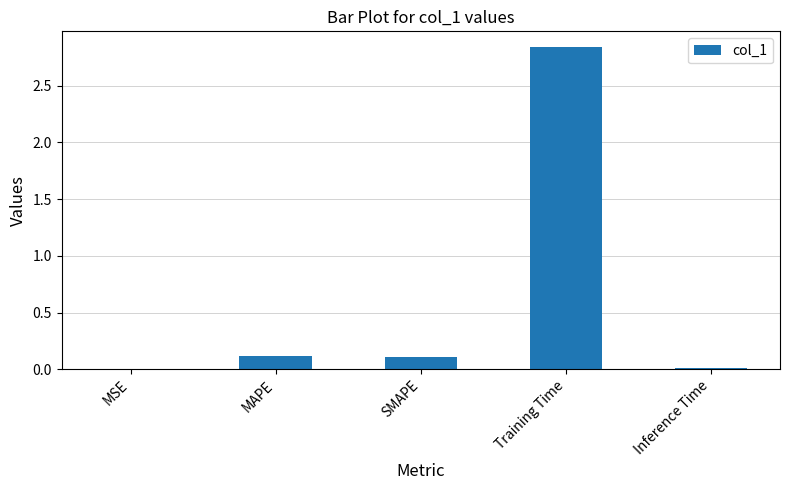

True or false: the data shows 0.0 at MSE.

True